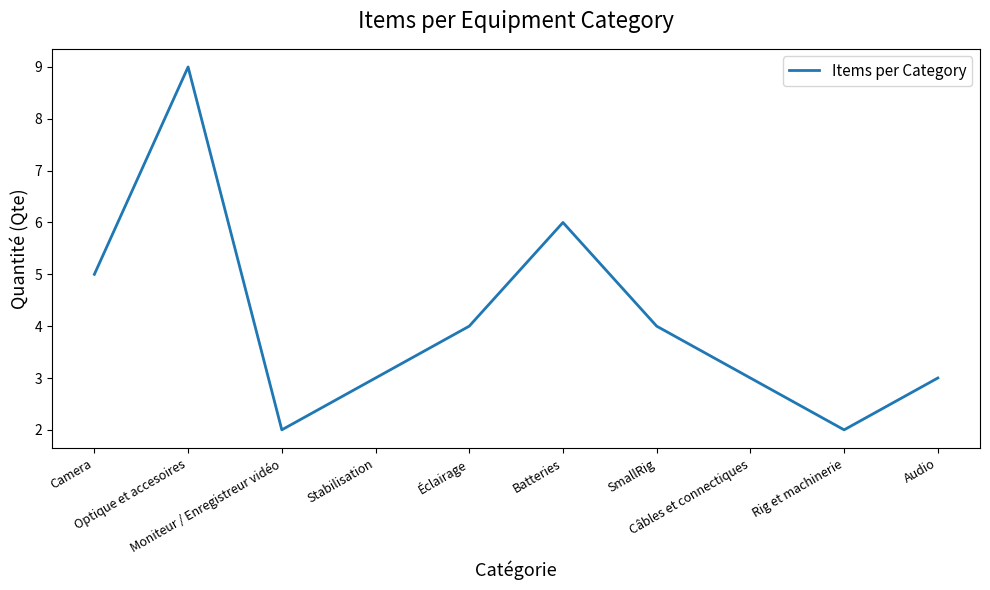

How many interior local valleys (lower than both neighbors) does the data have?

2